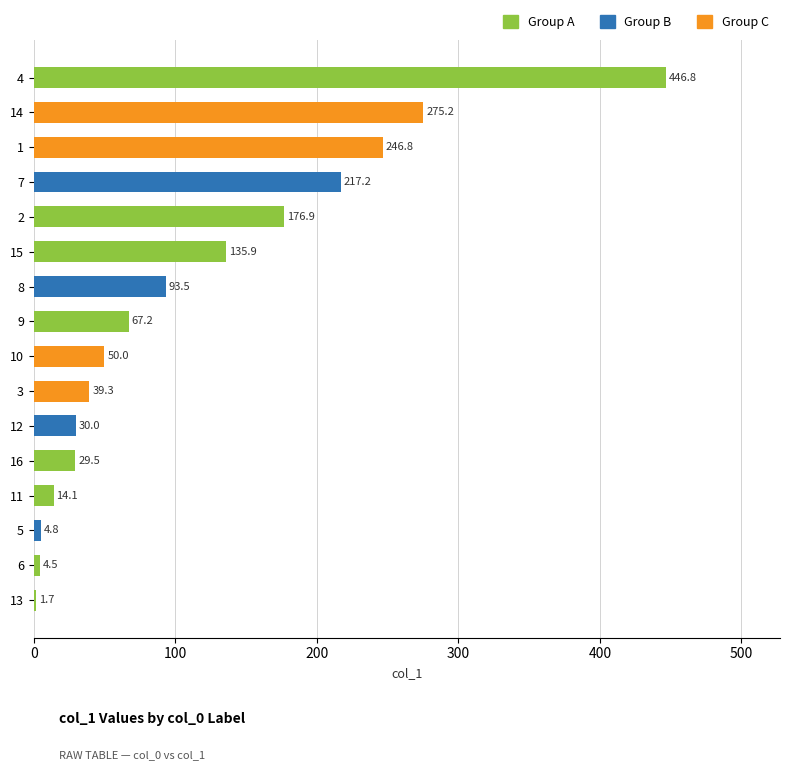

Reading top to bottom, extract all data points from this chart.

4=446.8	14=275.2	1=246.8	7=217.2	2=176.9	15=135.9	8=93.5	9=67.2	10=50.0	3=39.3	12=30.0	16=29.5	11=14.1	5=4.8	6=4.5	13=1.7